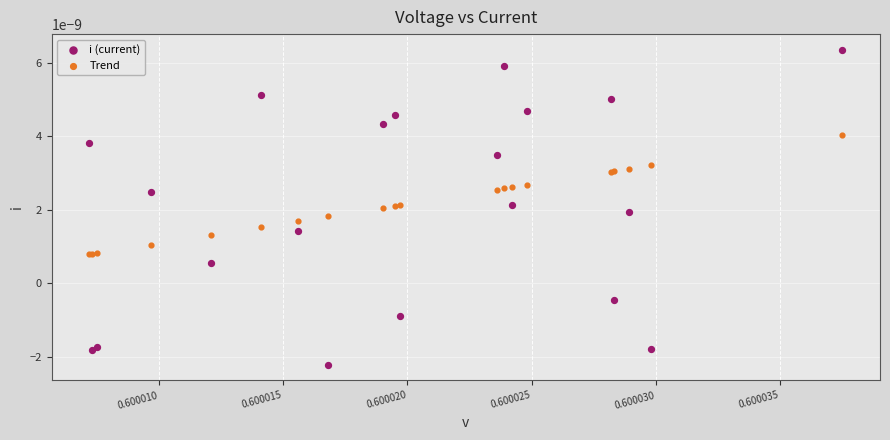

What are all the series names shown in the legend?

i (current), Trend